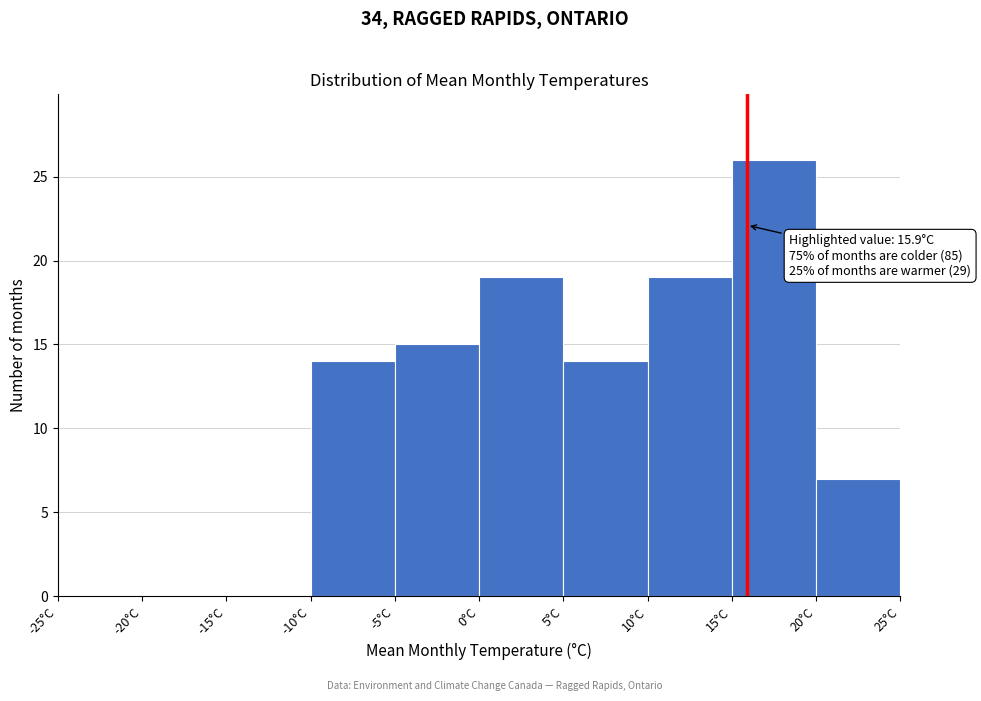

Which range on the x-axis has the tallest bar?

15 to 20